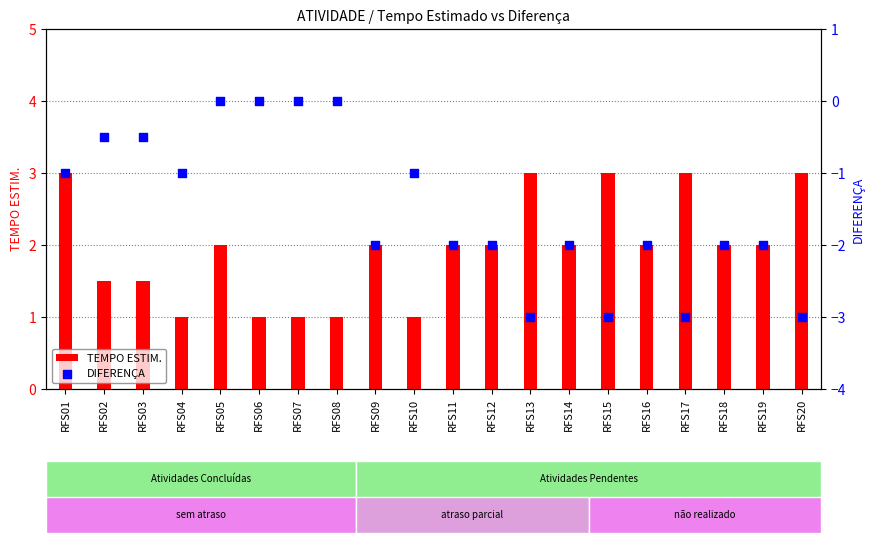

Which series contains the lowest Y value?

DIFERENÇA